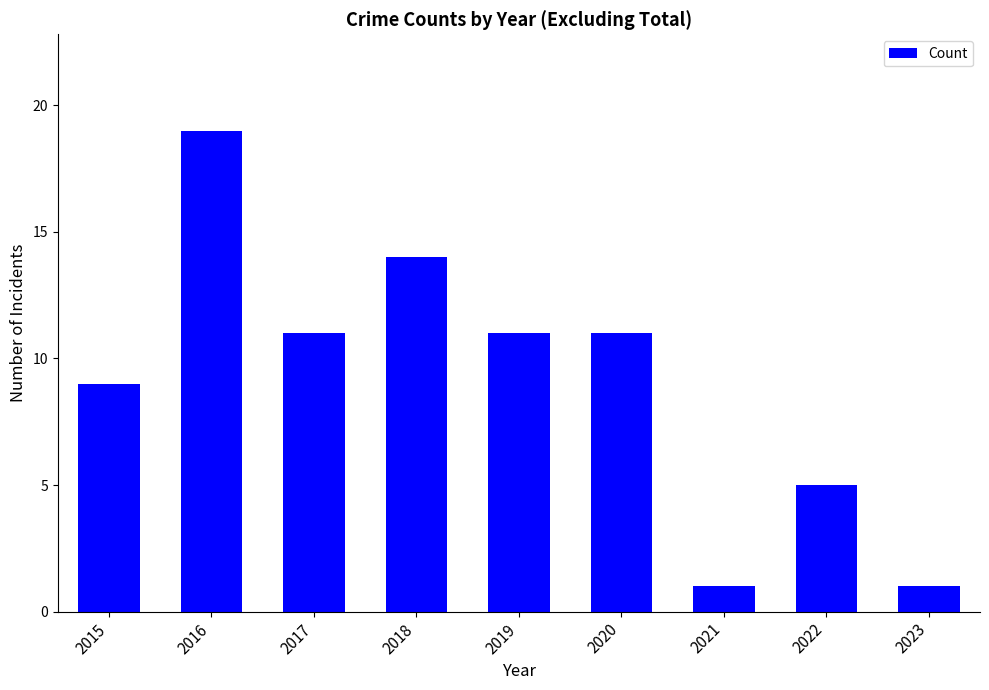

What is the maximum value shown in the chart?

19